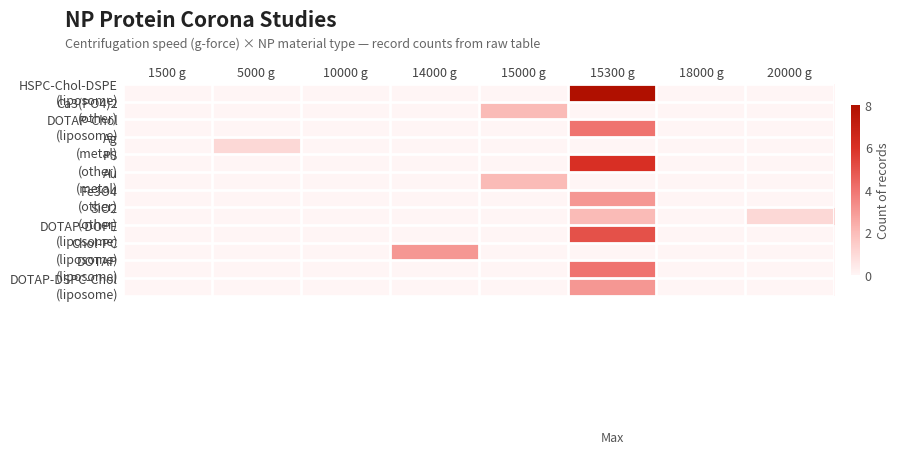

At 15000 g, list the series in order from largest to smallest.

Ca3(PO4)2 (other), Au (metal), HSPC-Chol-DSPE (liposome), DOTAP-Chol (liposome), Ag (metal), PS (other), Fe3O4 (other), SiO2 (other), DOTAP-DOPE (liposome), Chol-PC (liposome), DOTAP (liposome), DOTAP-DSPC-Chol (liposome)